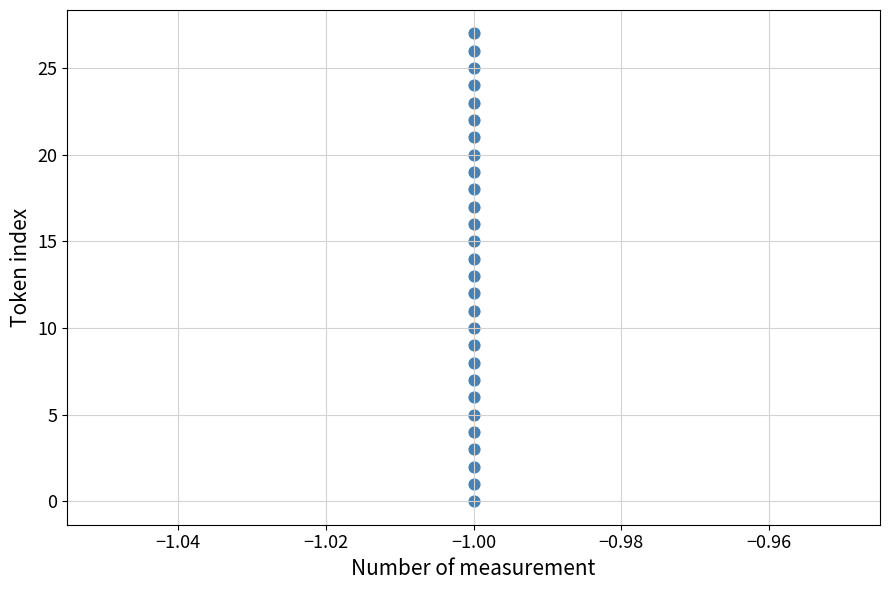

What is the range of Y values (max minus min)?

27